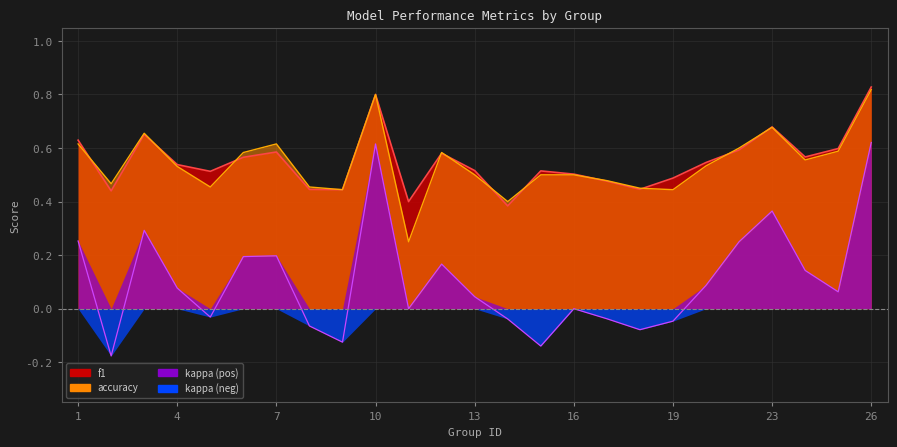

How many intersections are there between f1 and accuracy?

11